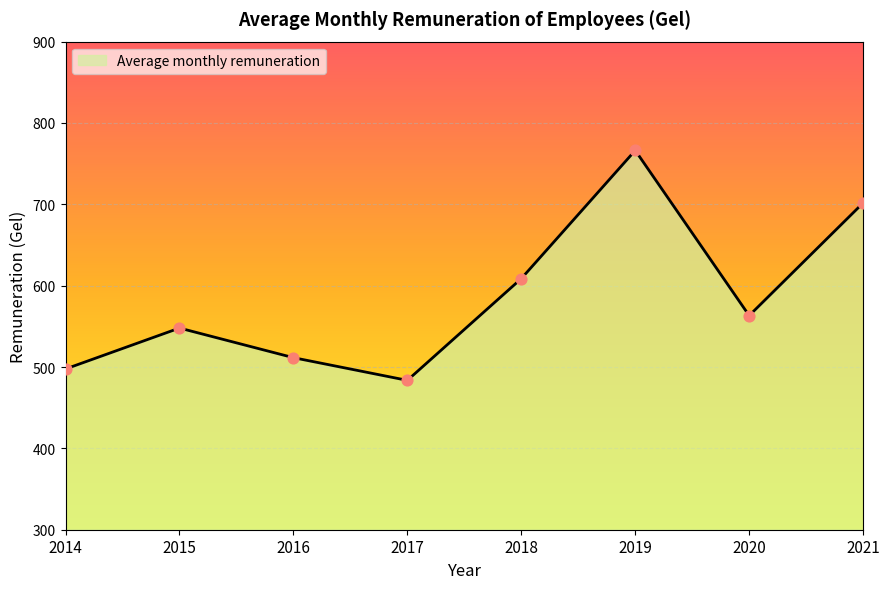

Between 2017 and 2019, which is larger?

2019